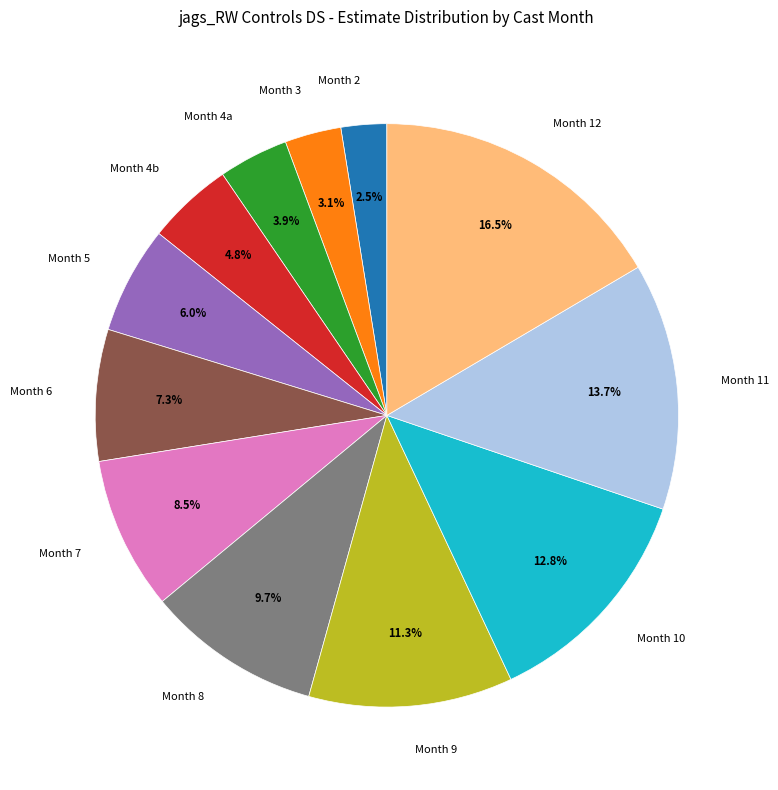

What is the smallest slice in the pie chart?

Month 2